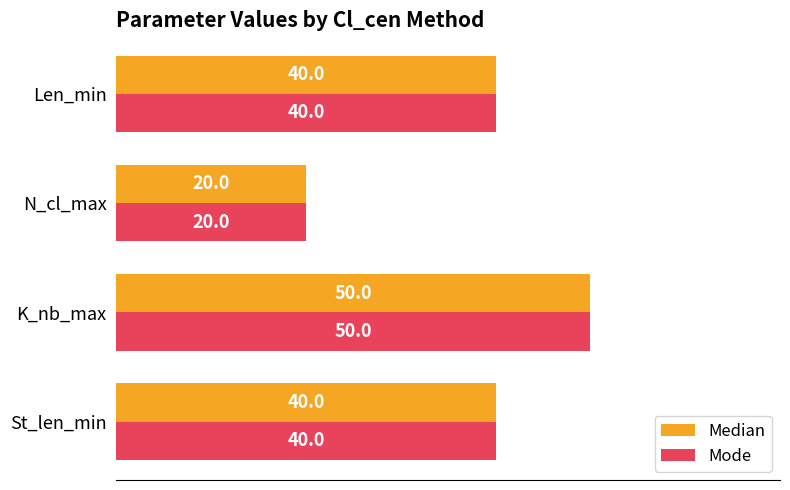

Which category has the highest value in the Median series?

K_nb_max